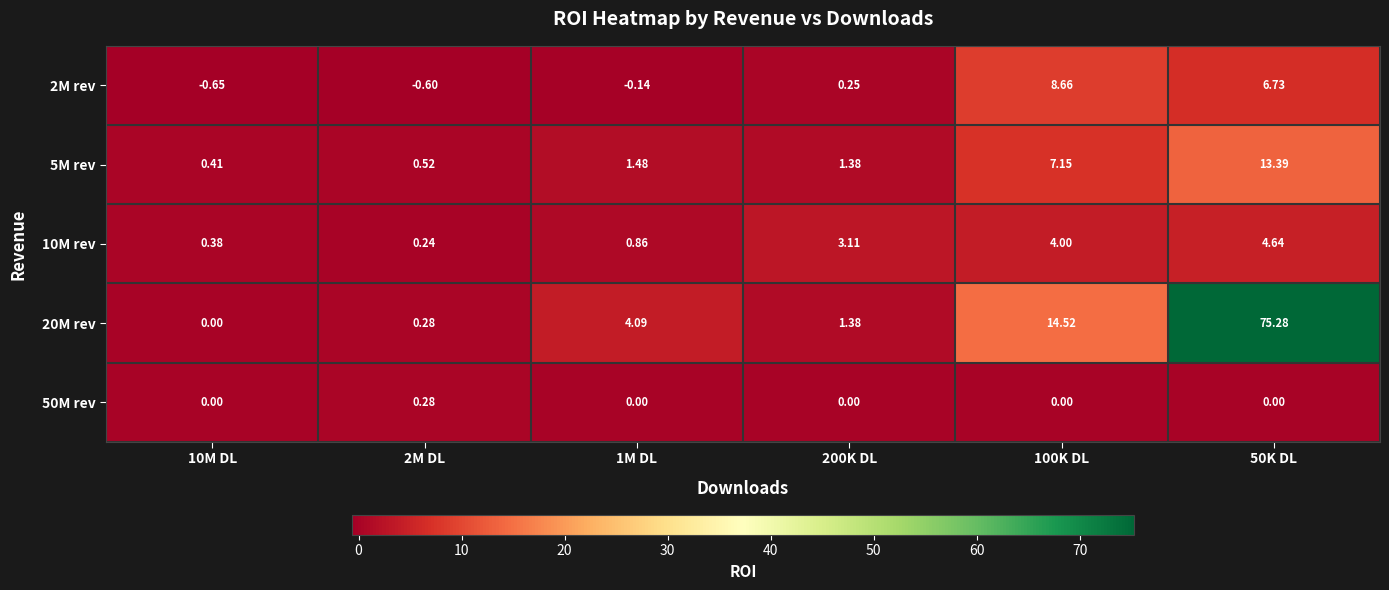

Is the value of 50M rev at 1M DL greater than the value of 10M rev at 2M DL?

No